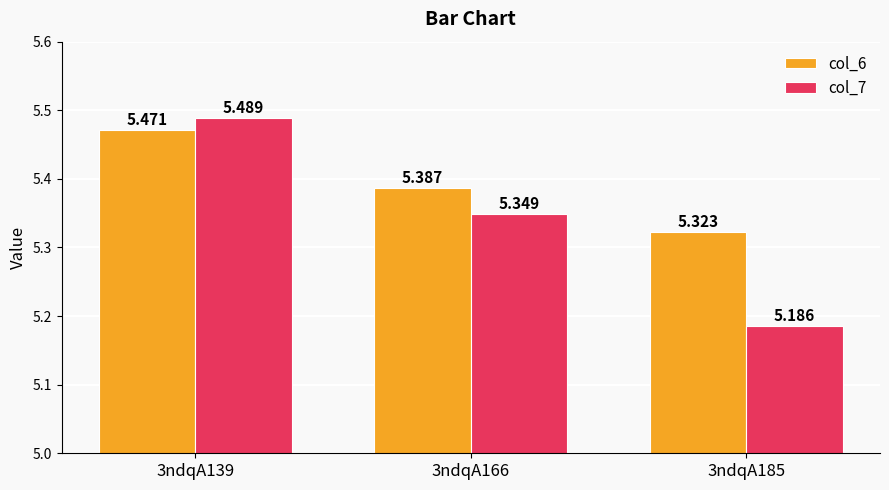

Is the value of col_7 at 3ndqA139 greater than the value of col_6 at 3ndqA166?

Yes